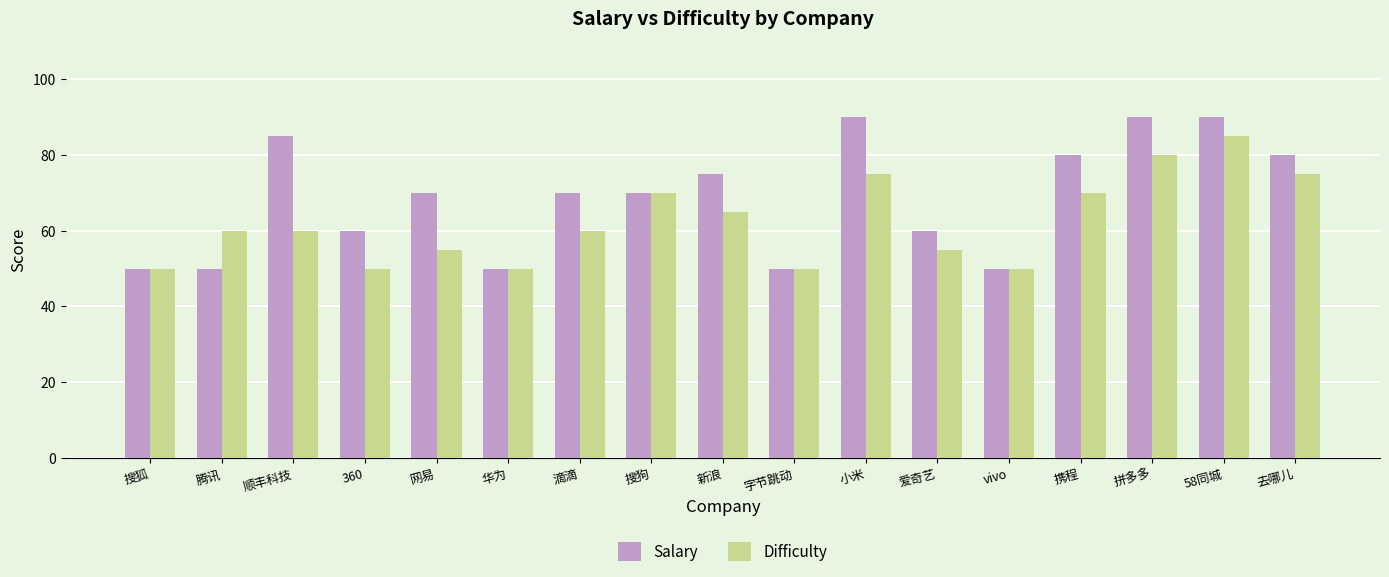

True or false: Salary has a value of 146 at 拼多多.

False